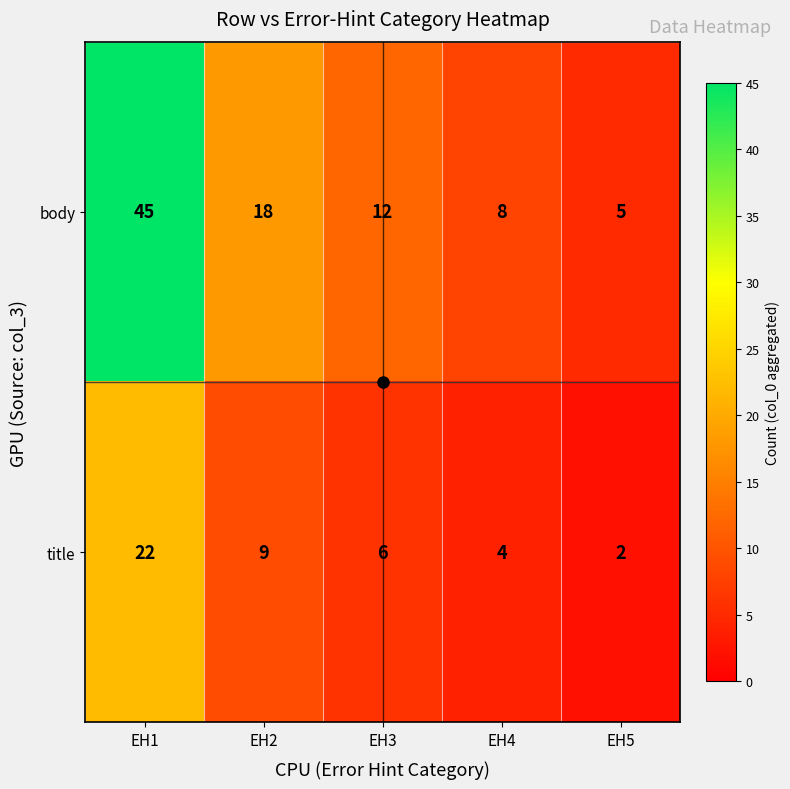

At which category is the sum across all series the highest?

EH1